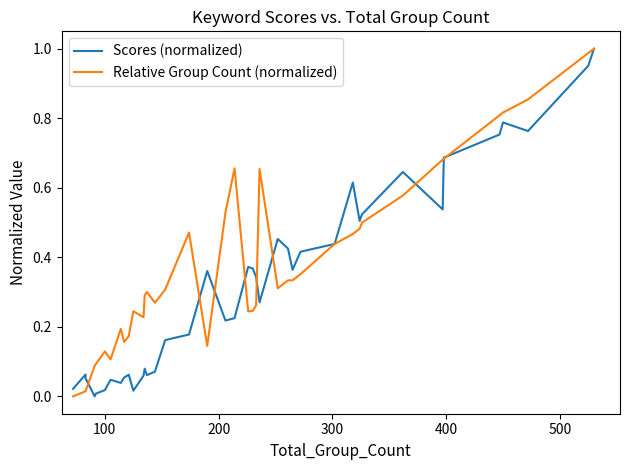

What is the difference between the maximum and minimum values in the Relative Group Count (normalized) series?

1.0